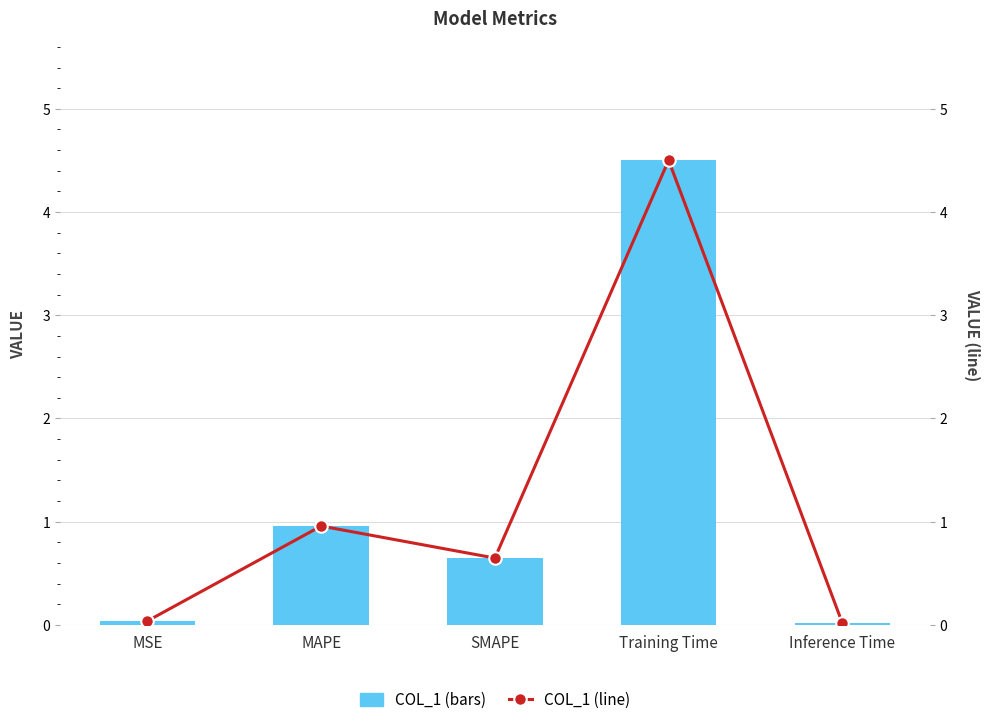

Reading left to right, list all the values displayed in this chart.

col_1: 0.0	1.0	0.6	4.5	0.0
col_1 (line): 0.0	1.0	0.6	4.5	0.0